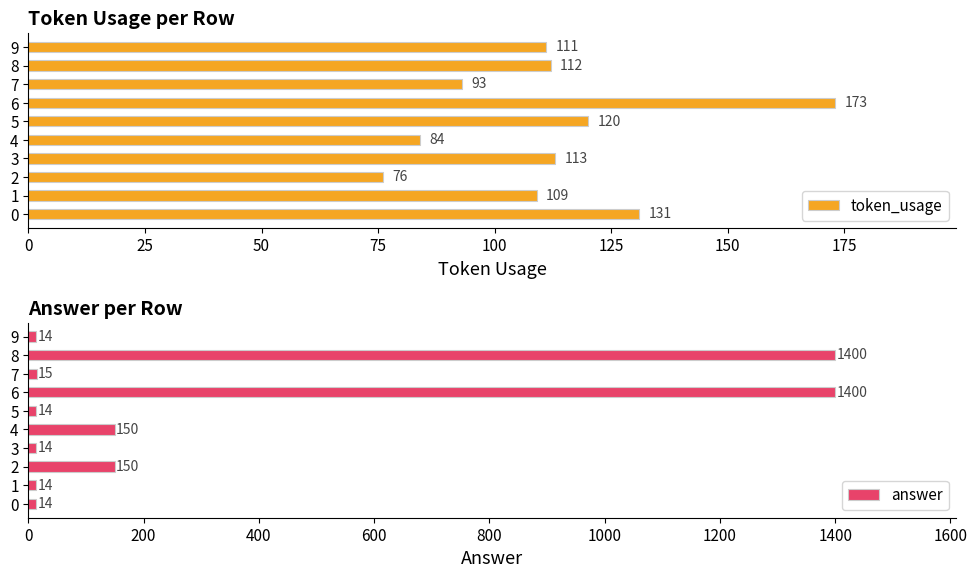

The value of token_usage at 0 is 131. True or false?

True